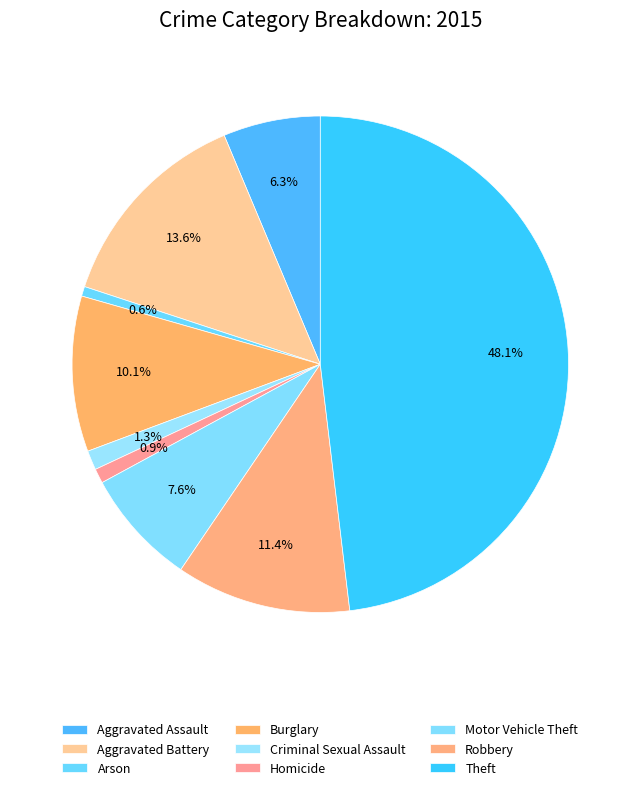

Is there a majority slice in this chart?

No